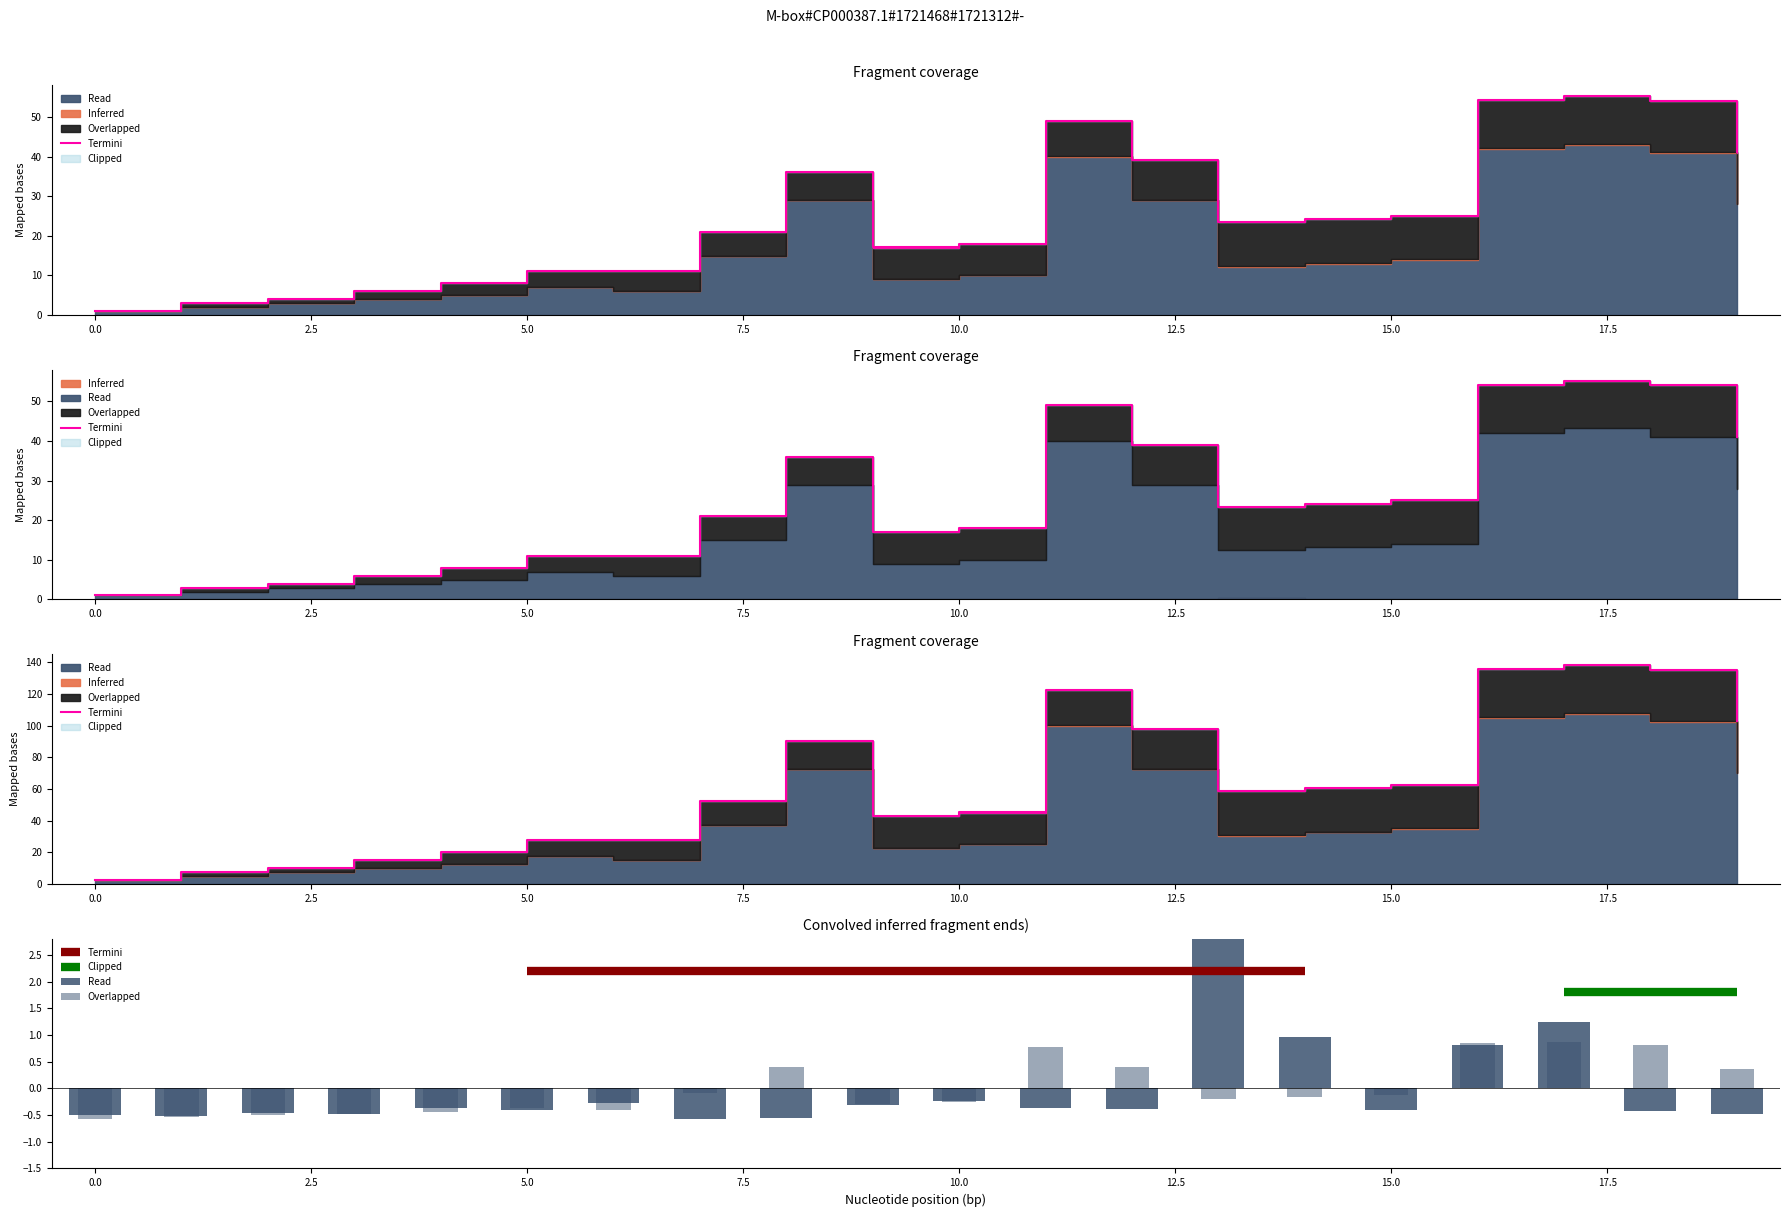

What is the greatest value displayed?

138.0